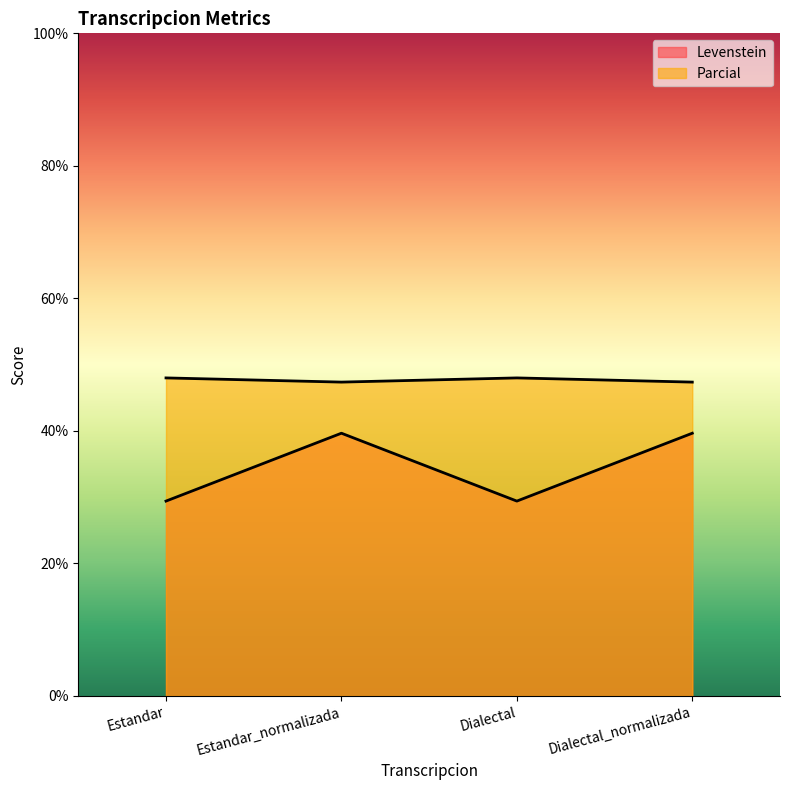

What is the difference between the maximum and minimum values in the Parcial series?

0.6